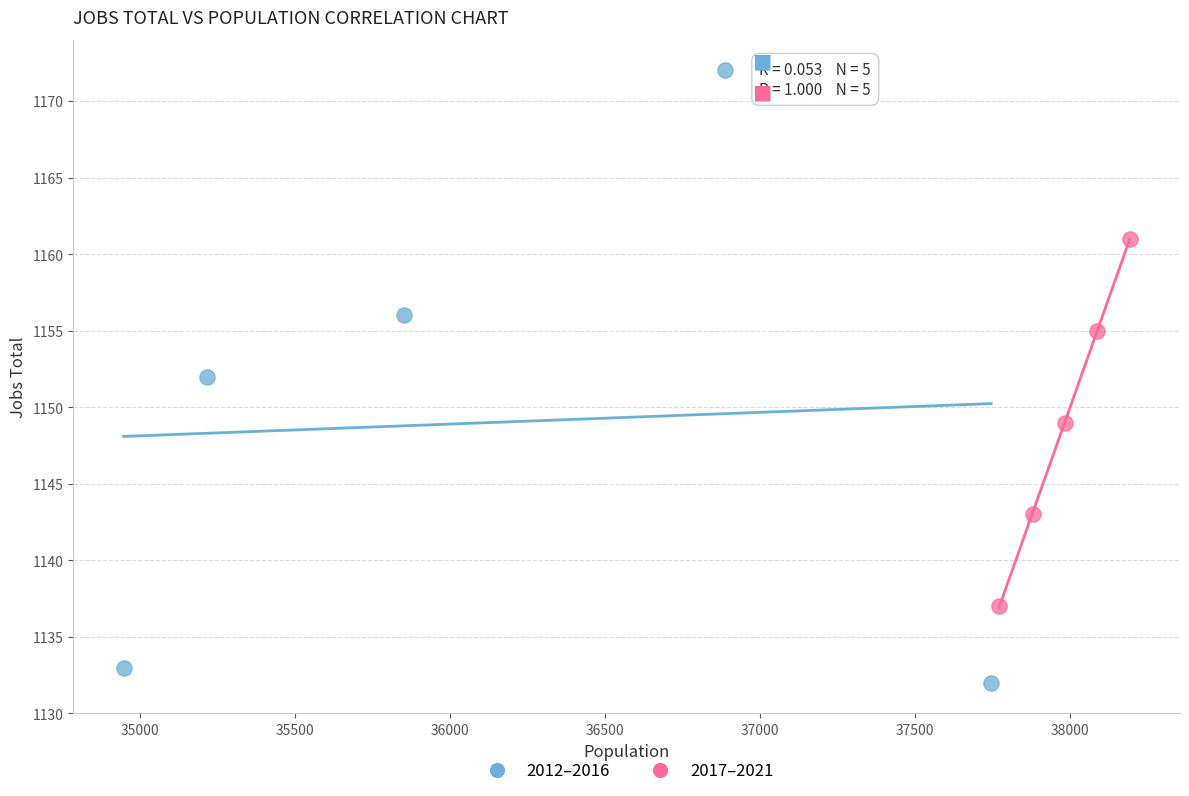

Which series contains the highest Y value?

2012–2016